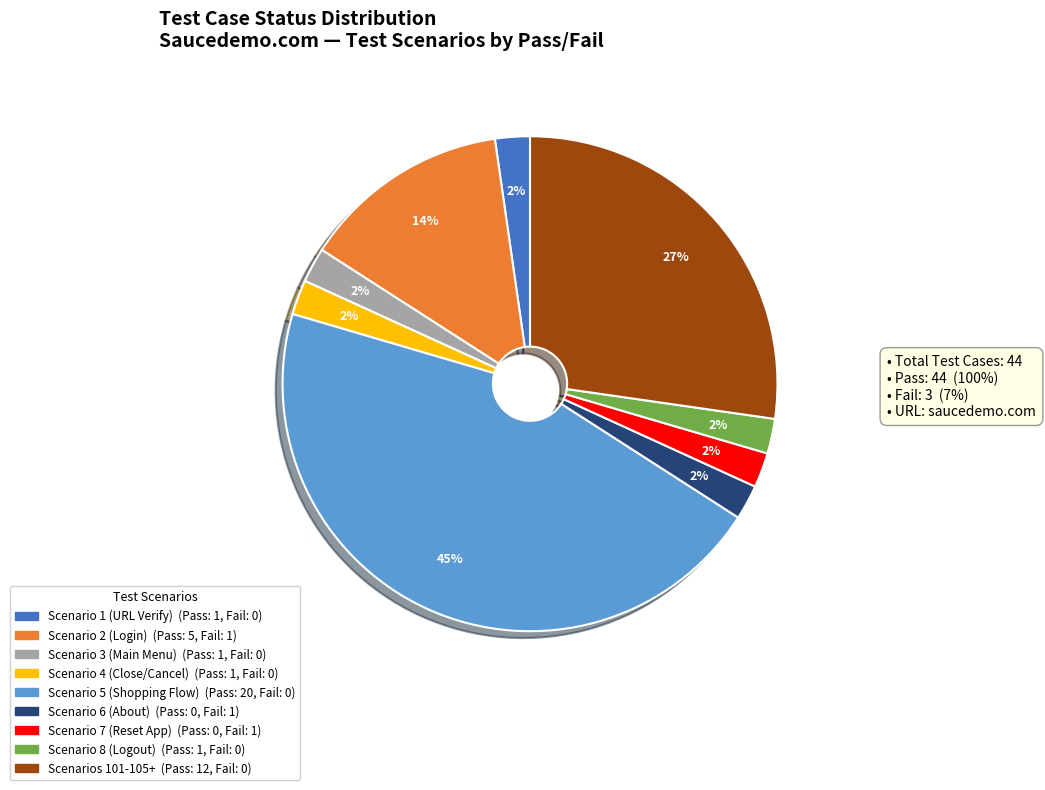

Is there a majority slice in this chart?

No